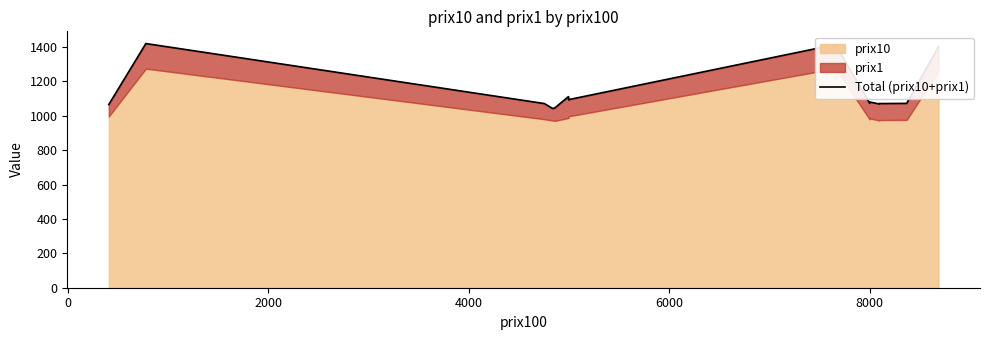

Read the value at 8000.

1080